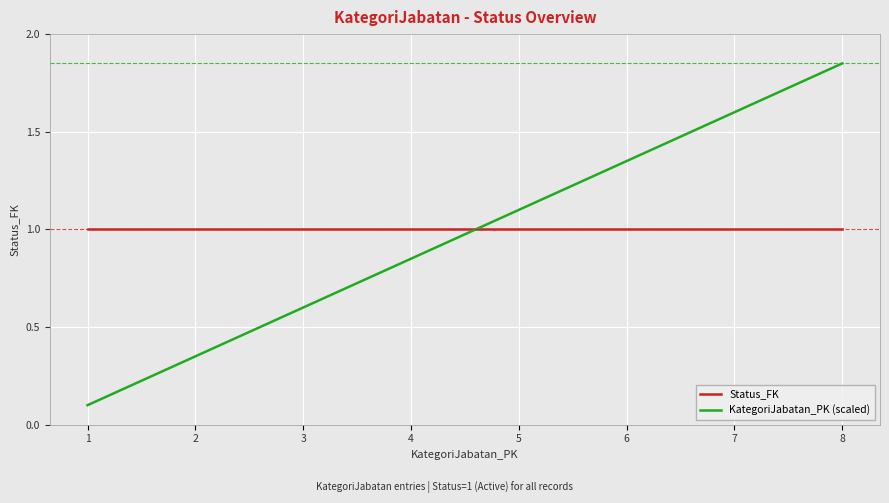

What is the highest value of the Status_FK series?

1.0